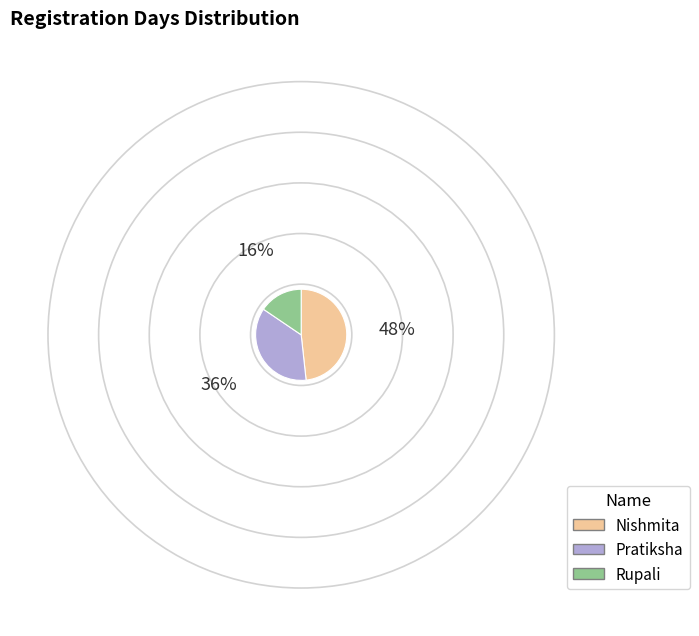

Rank the categories by value from lowest to highest.

Rupali, Pratiksha, Nishmita